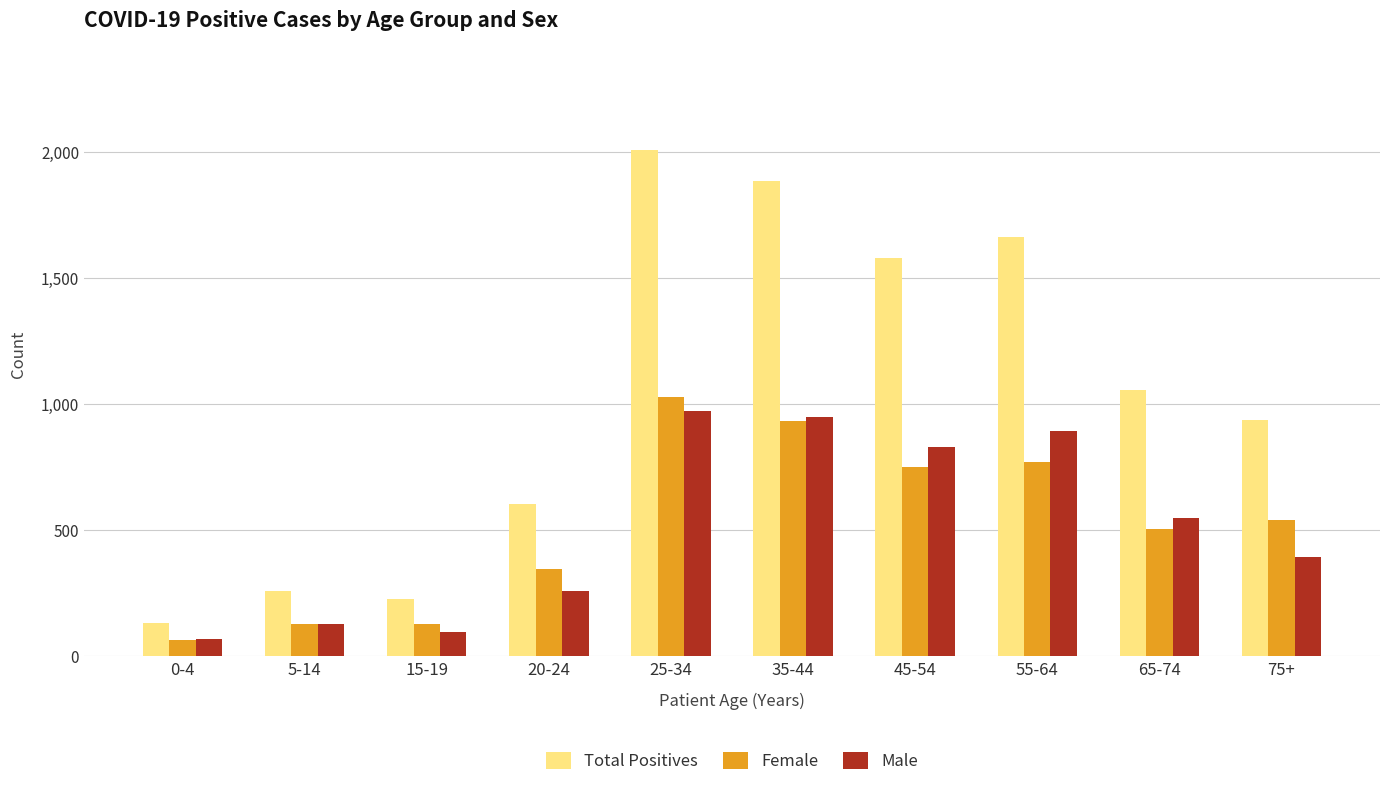

True or false: Total Positives has a value of 1623 at 65-74.

False